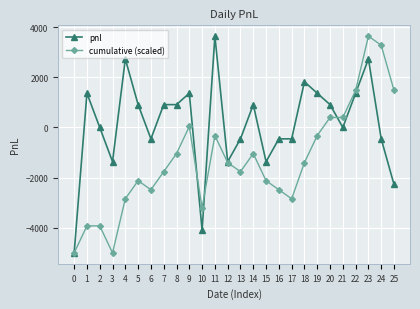

Rank the series at 24 from lowest to highest value.

pnl, cumulative (scaled)